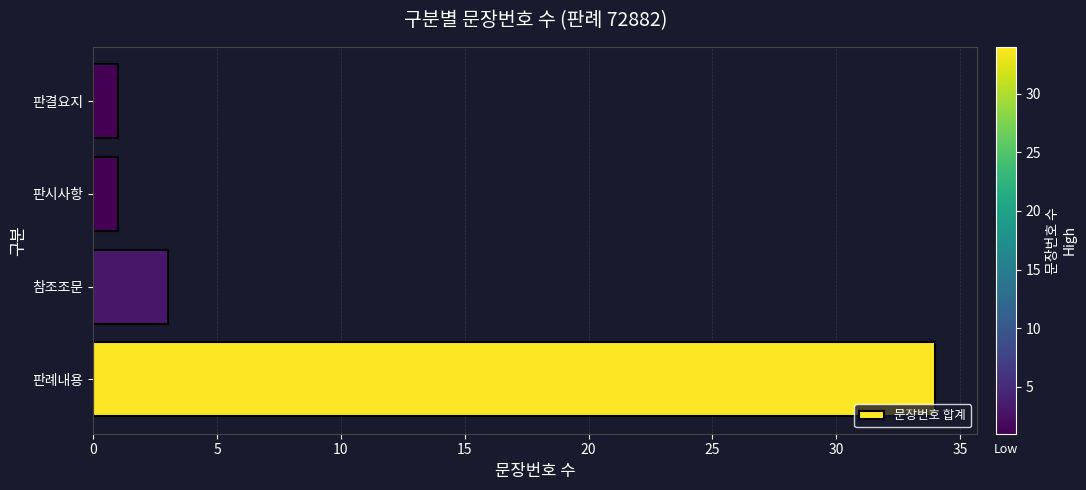

What is the ratio of the value at 참조조문 to the value at 판결요지?

3.0